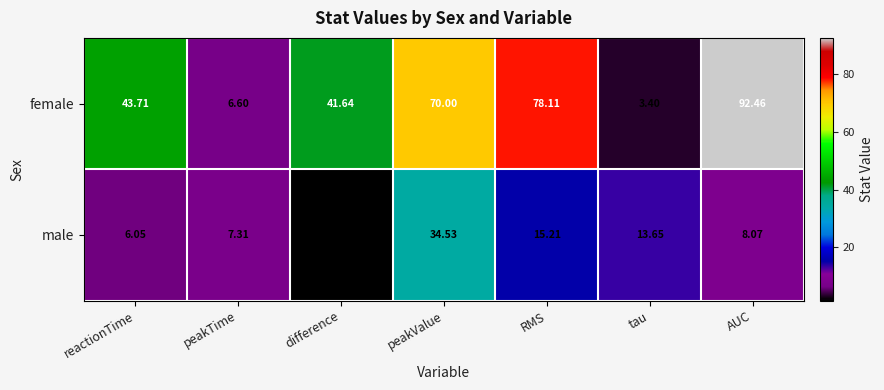

At peakTime, list the series in order from largest to smallest.

male, female